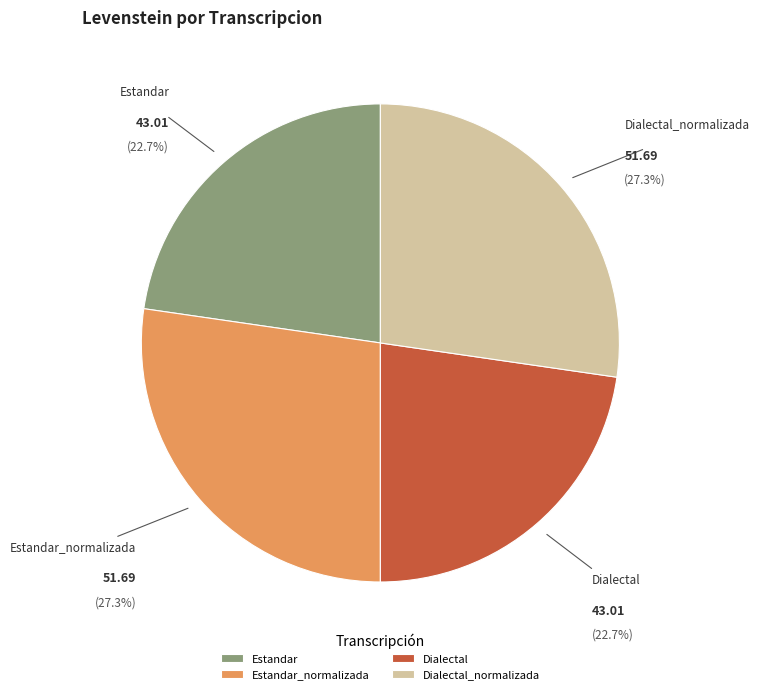

Is there a majority slice in this chart?

No